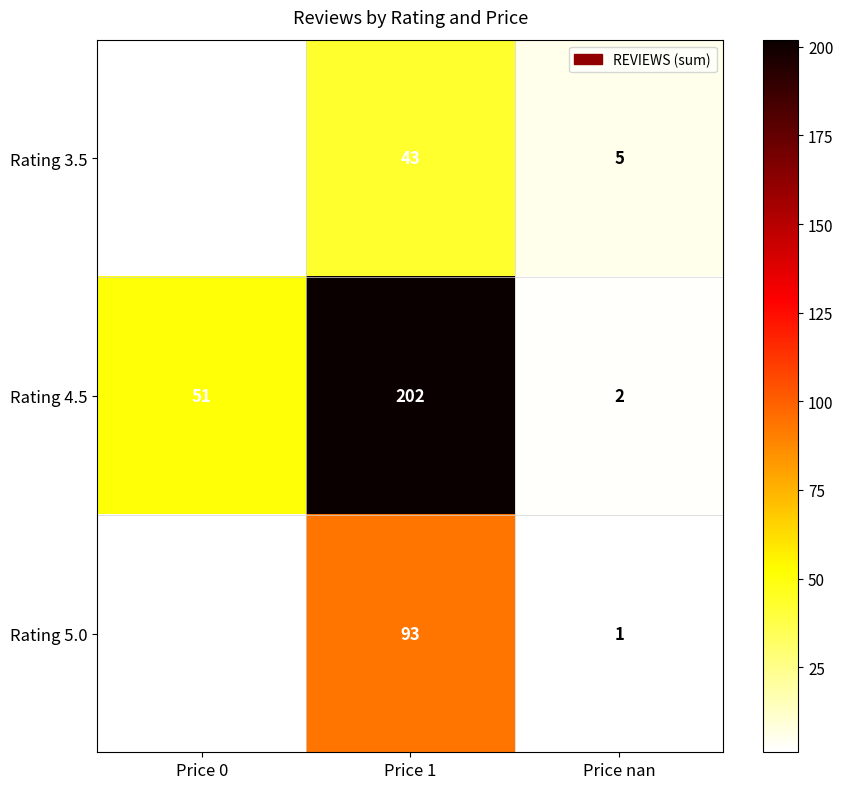

Where does the Rating 4.5 series first go above 51?

Price 1